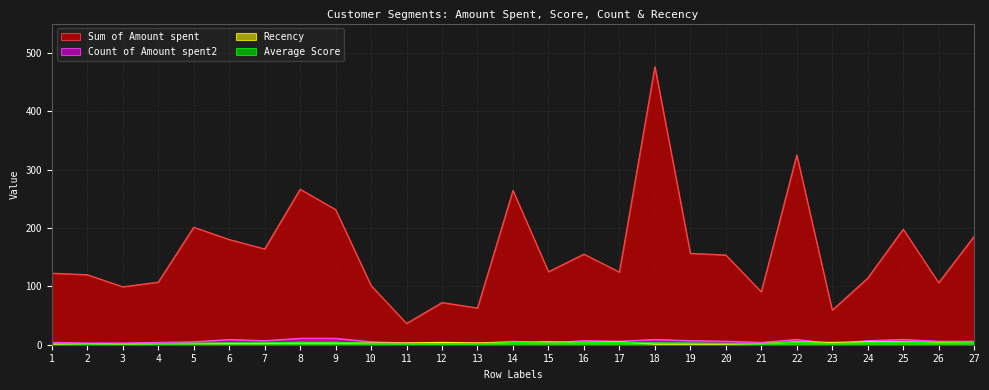

Which series has the largest total across all categories?

Sum of Amount spent